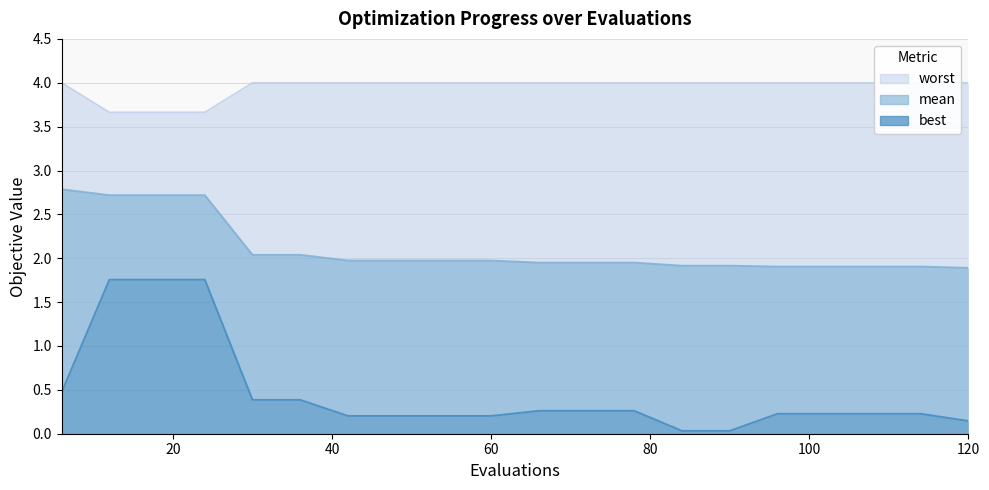

The value of mean at 24 is 2.7. True or false?

True